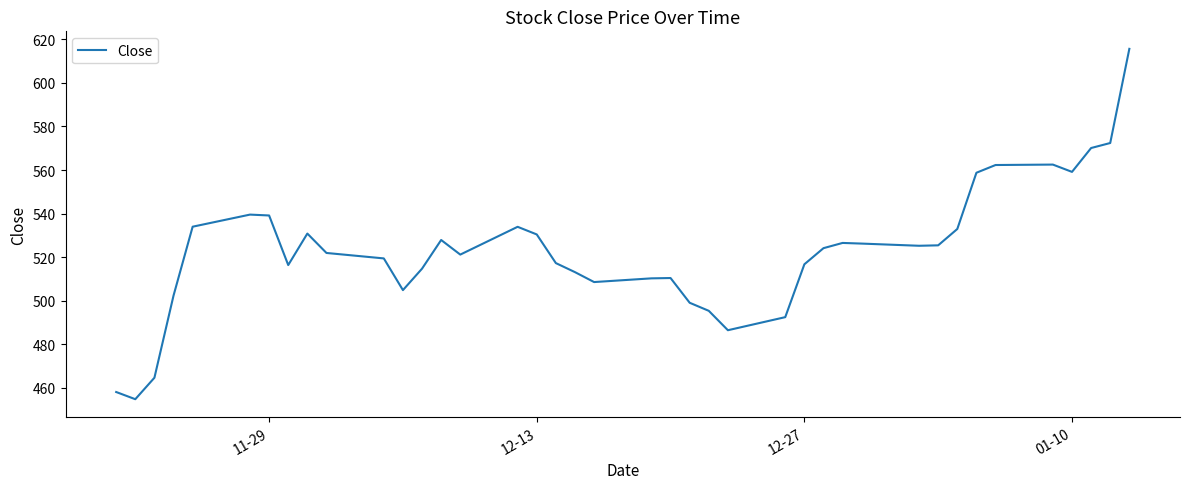

What is the minimum value shown in the chart?

454.9